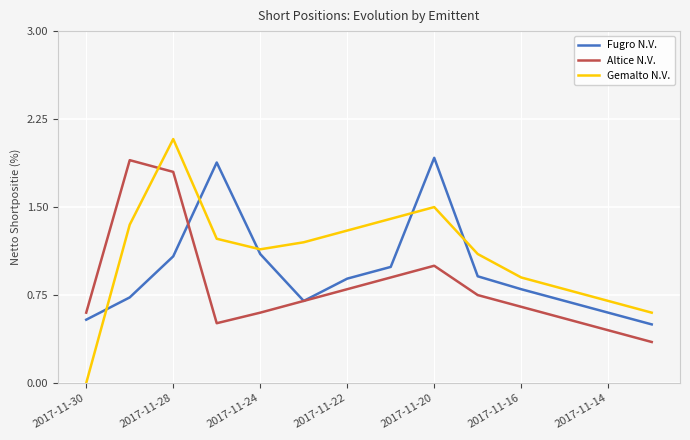

Rank the series by their average value, from lowest to highest.

Altice N.V., Fugro N.V., Gemalto N.V.